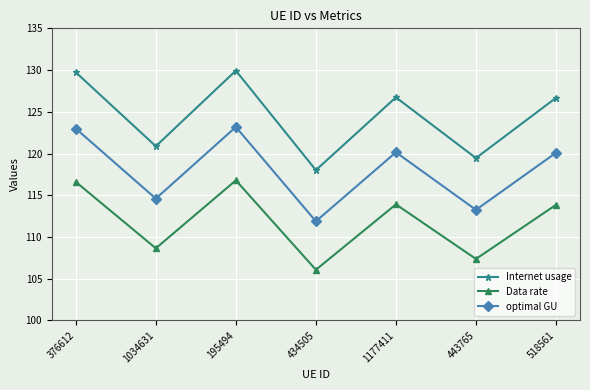

What is the maximum value for optimal GU?

123.2